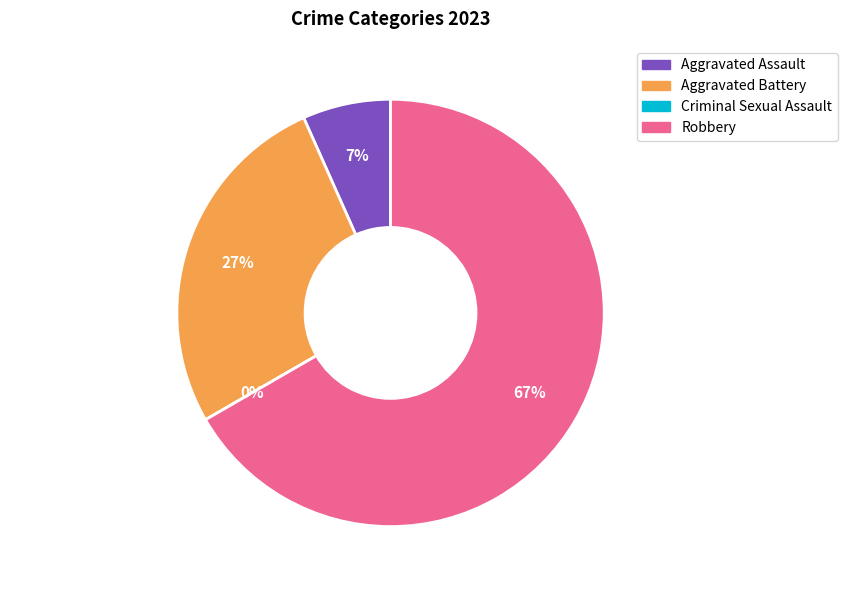

Is there any slice that represents more than half of the pie?

Yes